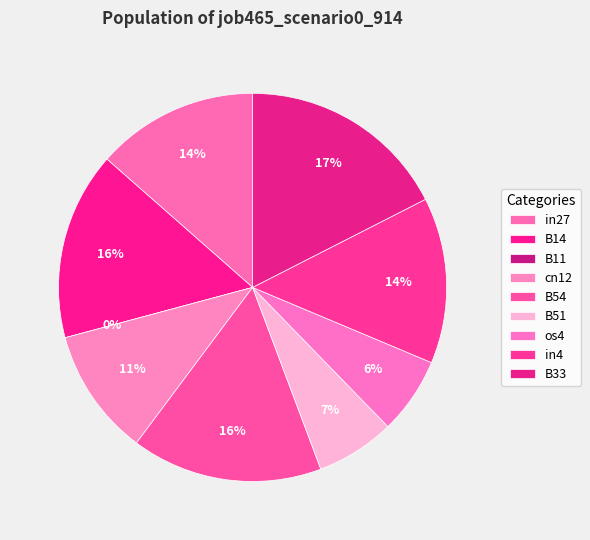

Combined, what portion of the pie is B33 and B11?

17.5%